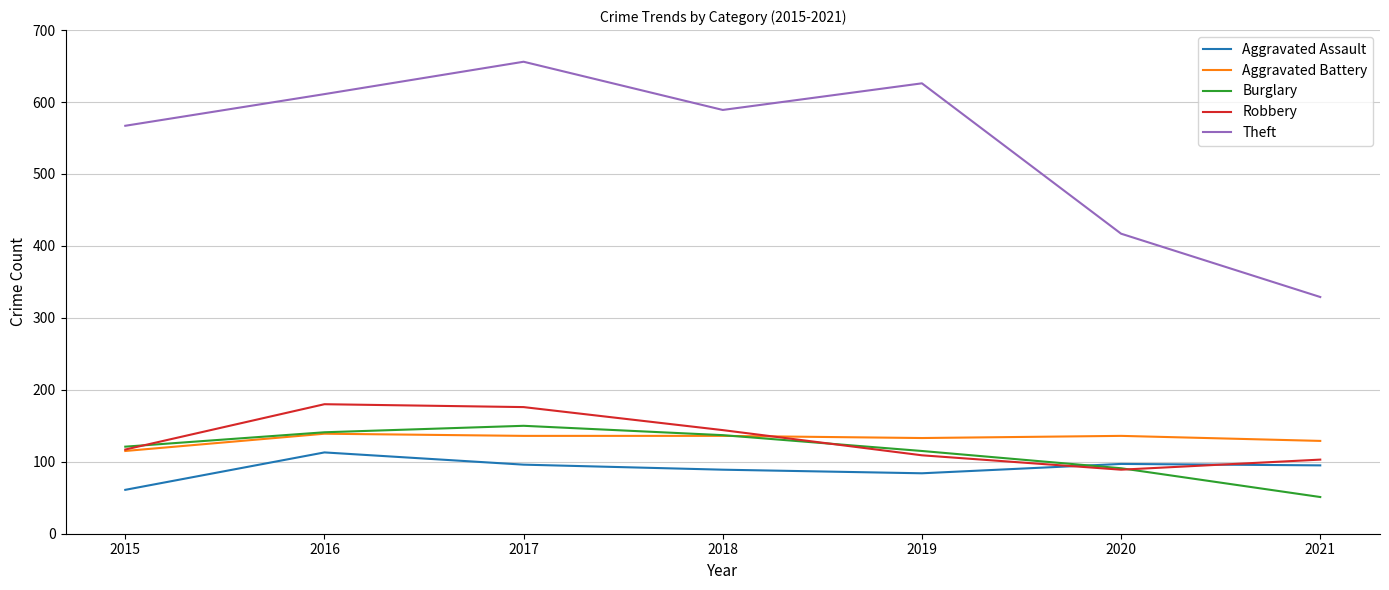

How many interior local valleys does the Aggravated Assault series have?

1